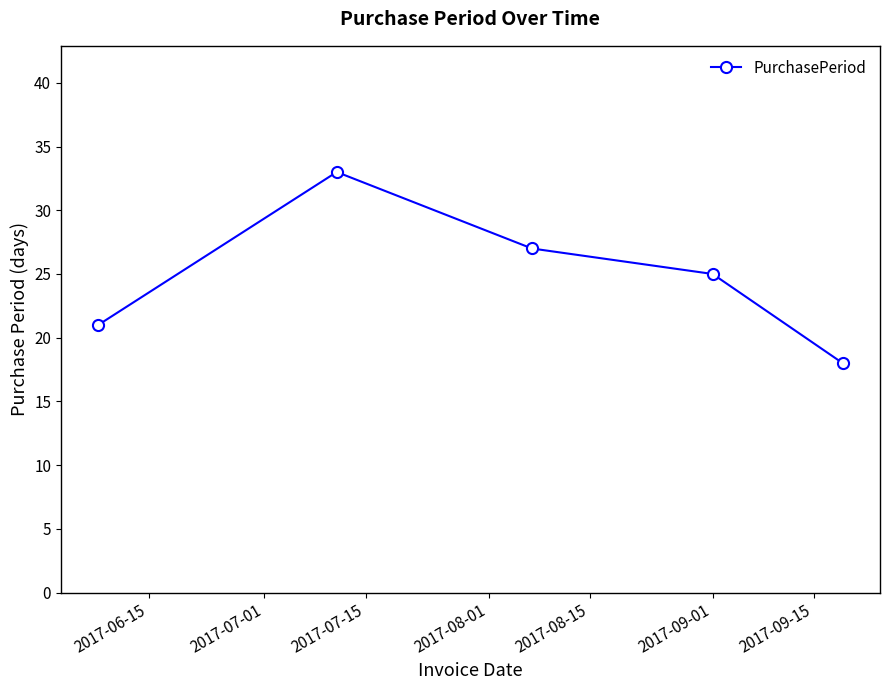

What is the value of the 2nd point from the left?

33